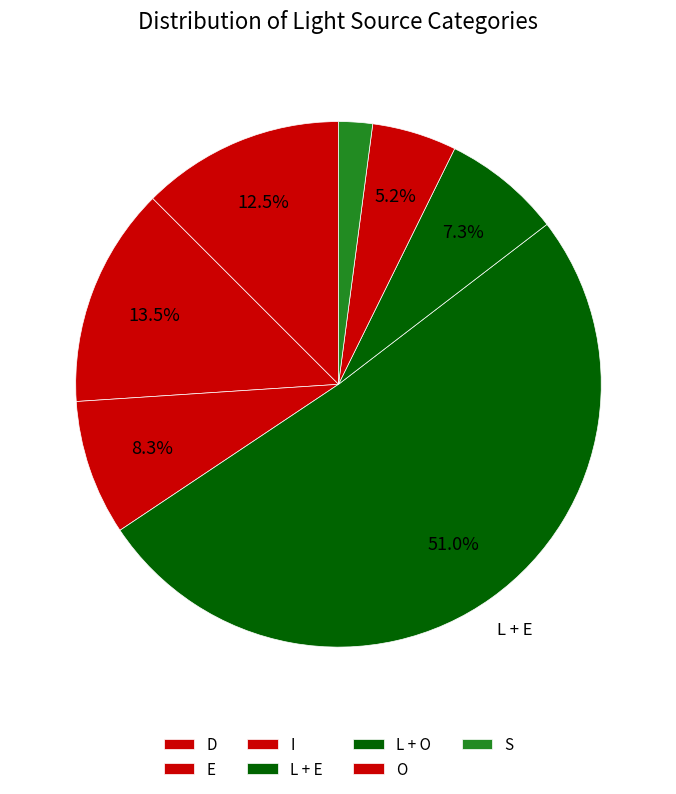

How many slices are in this pie chart?

7